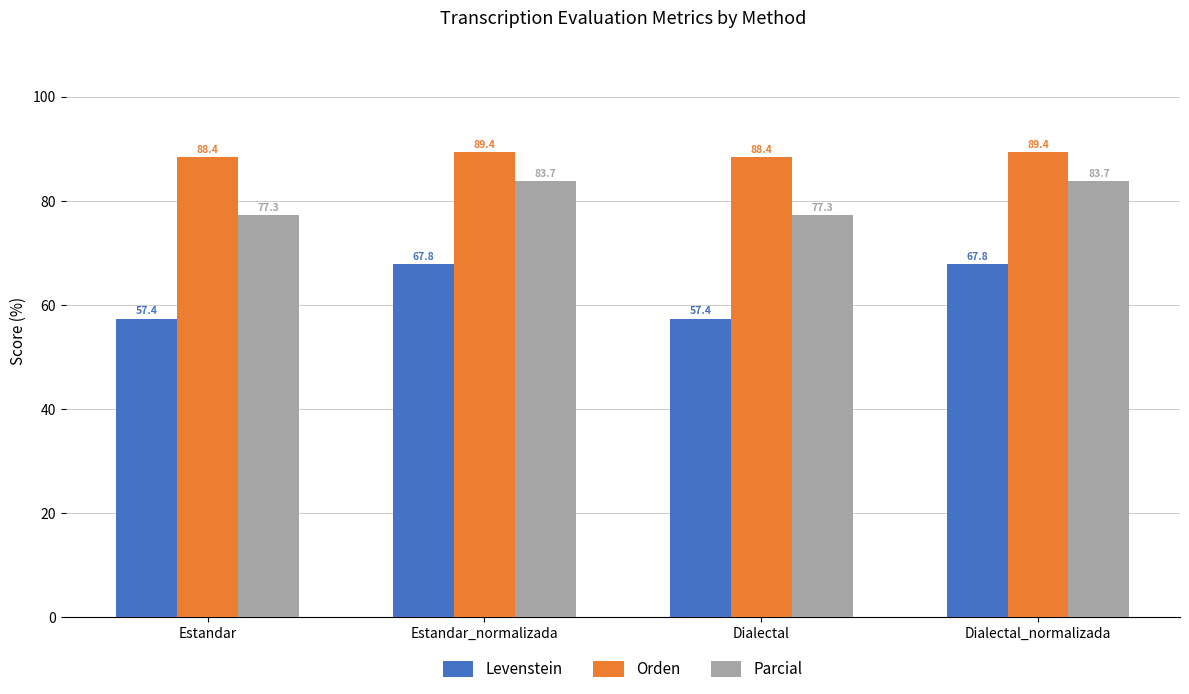

What is the label of the 1st bar from the left?

Estandar